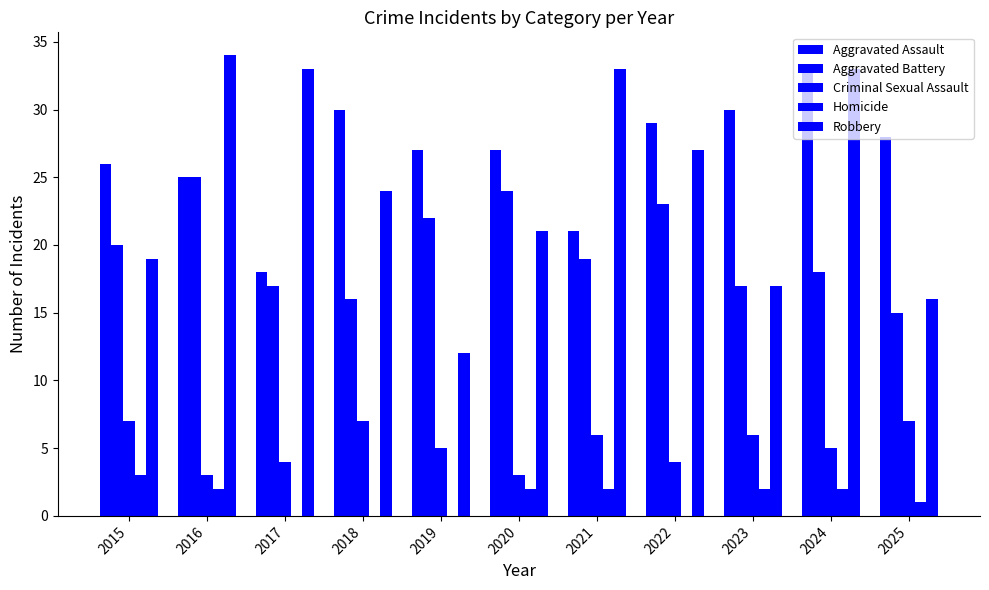

How many groups of bars are there?

11